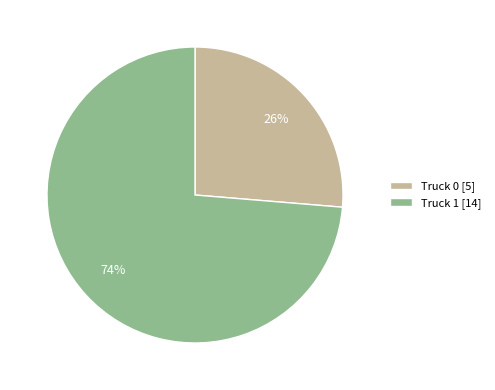

Which category has the biggest portion of the pie?

Truck 1